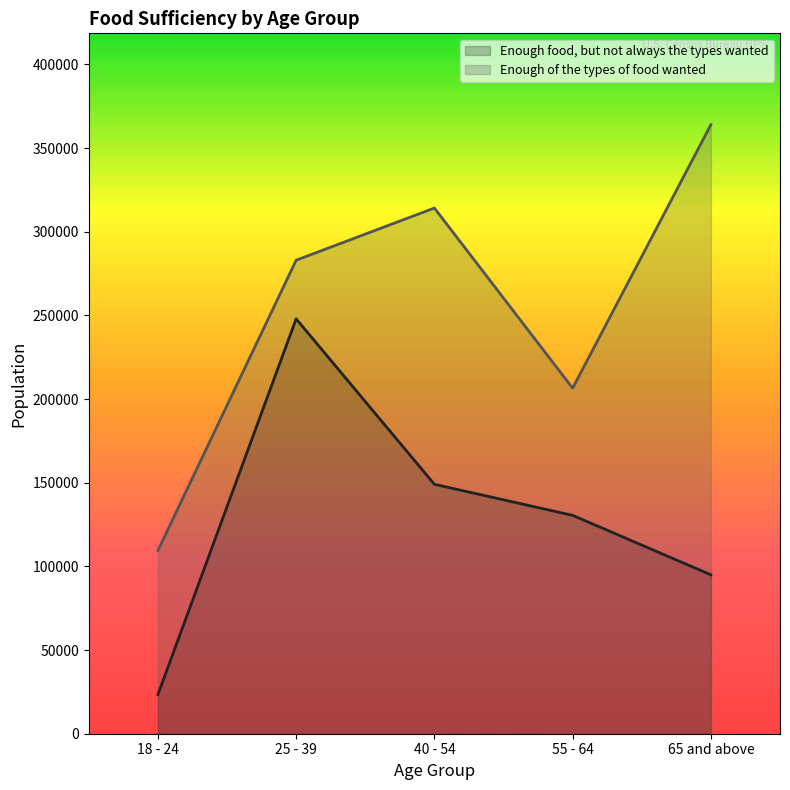

At which category is the sum across all series the highest?

25 - 39